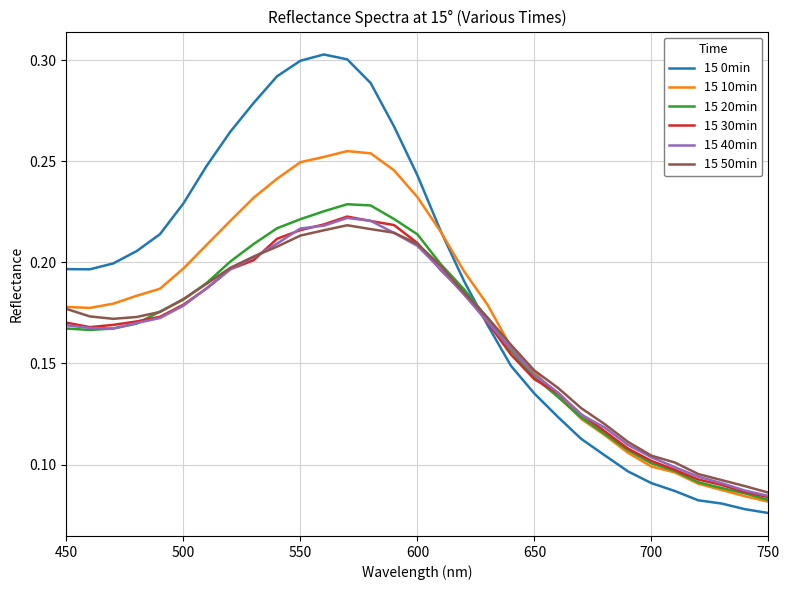

How many interior local peaks does the 15 50min series have?

1